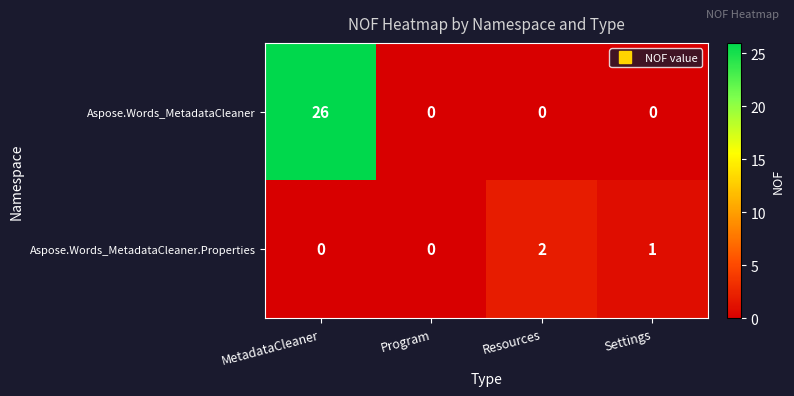

Which category has the highest value in the Aspose.Words_MetadataCleaner.Properties series?

Resources